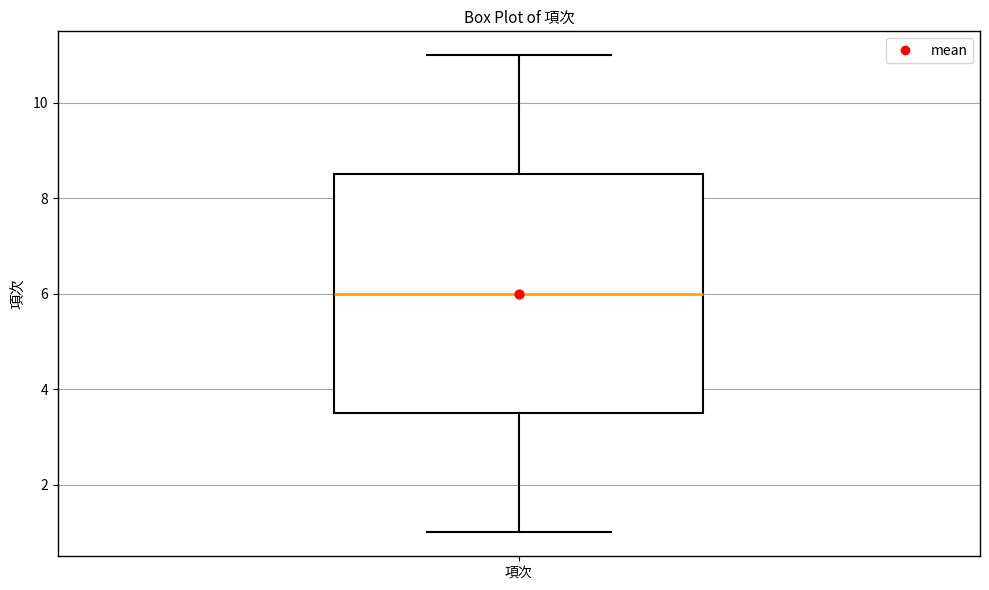

Read this box plot against the y-axis: the position of the median line, the range covered by the box, and the ends of both whiskers. The values are not printed on the chart, so give them approximately, as read against the axis.

median 6.0, box 3.6 to 8.6, whiskers 1.0 to 11.0